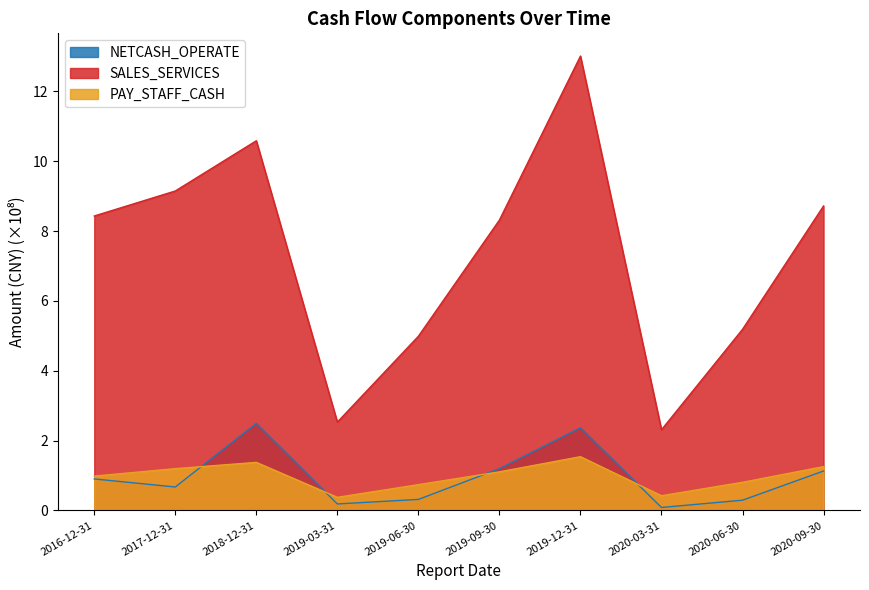

How many interior local peaks does the SALES_SERVICES series have?

2